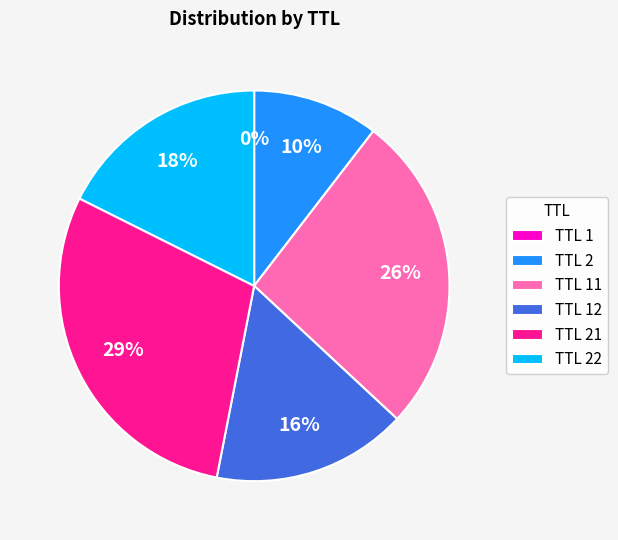

The TTL 22 slice represents 31% of the pie. True or false?

False